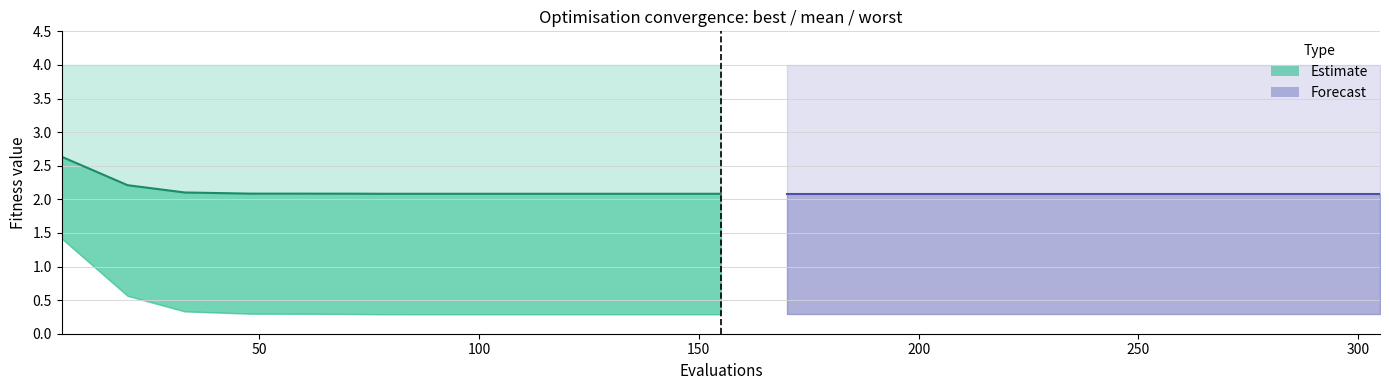

List the series in order of their peak value, lowest first.

mean (forecast), mean (estimate)